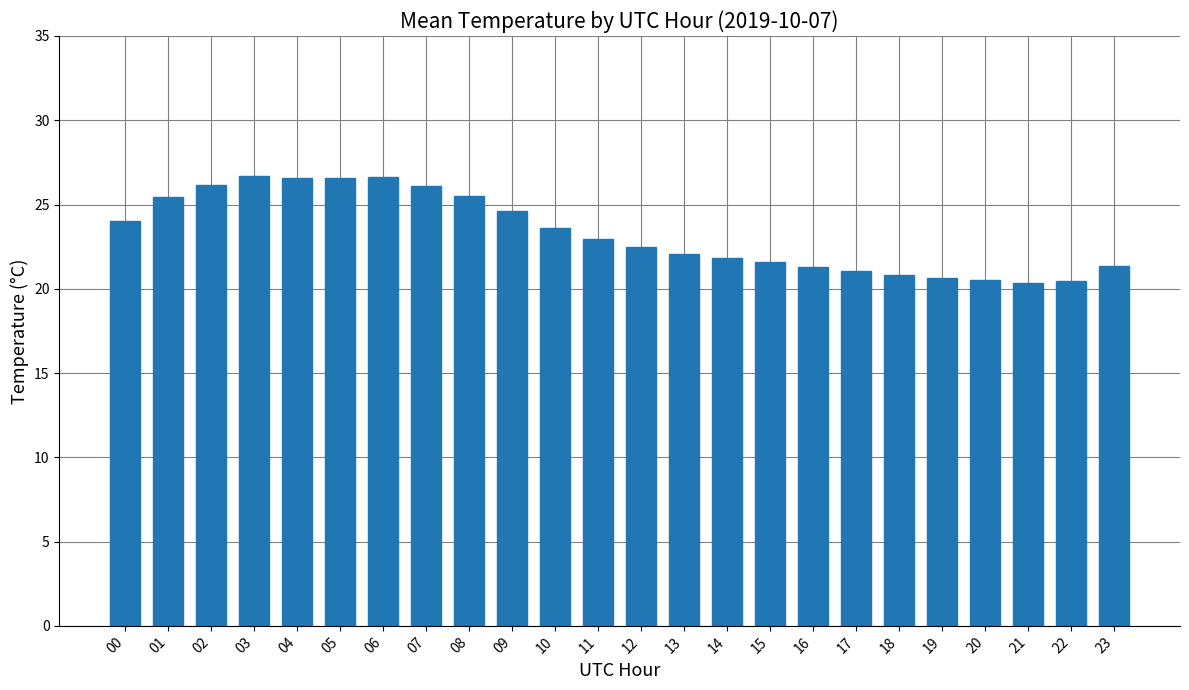

What is the difference between the second highest and second lowest values?

6.2